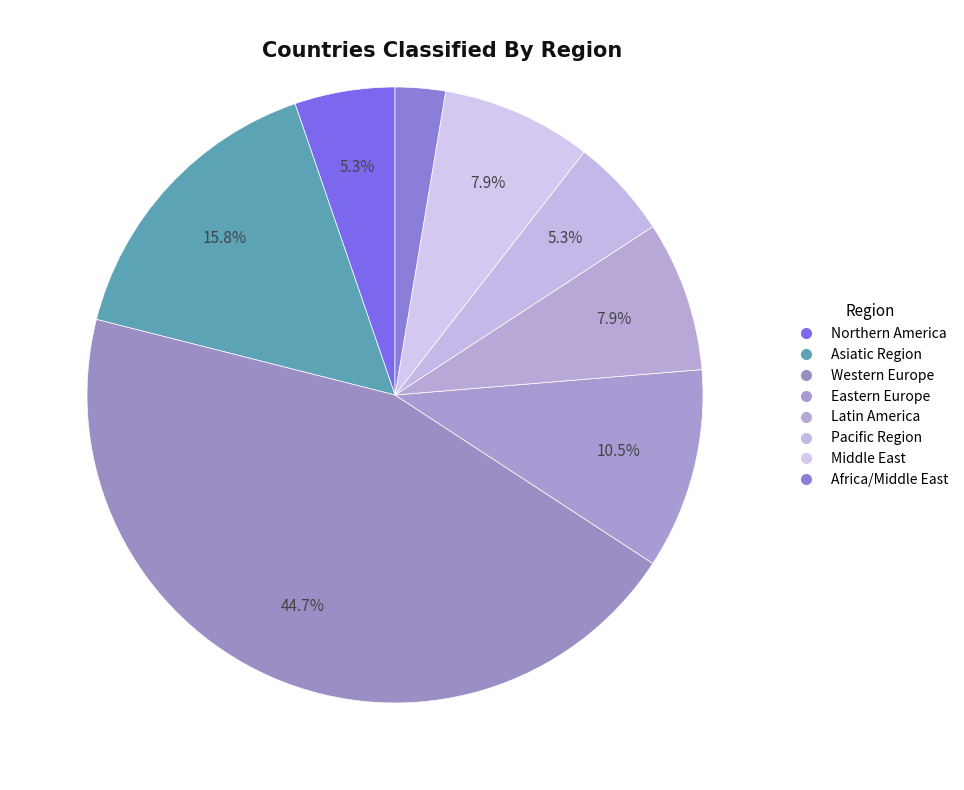

How many slices are in this pie chart?

8